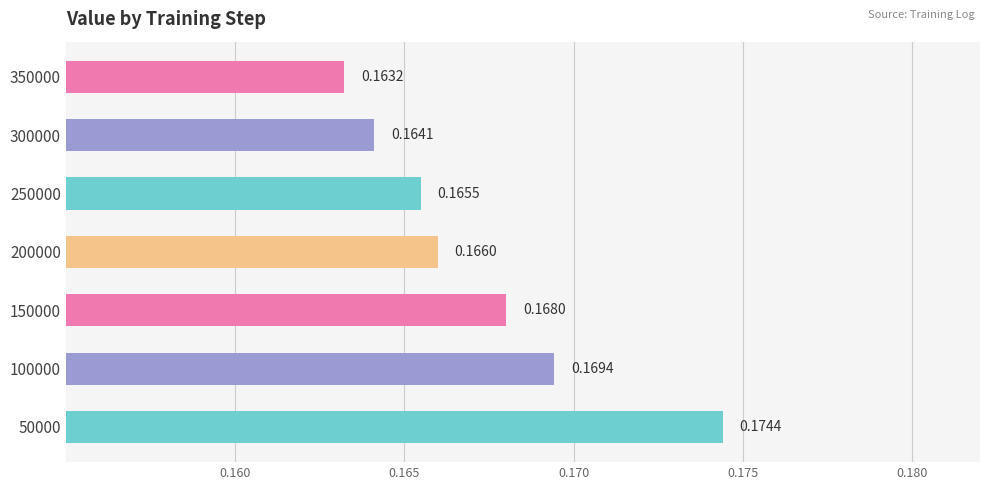

List the labels in order of value, smallest first.

350000, 300000, 250000, 200000, 150000, 100000, 50000